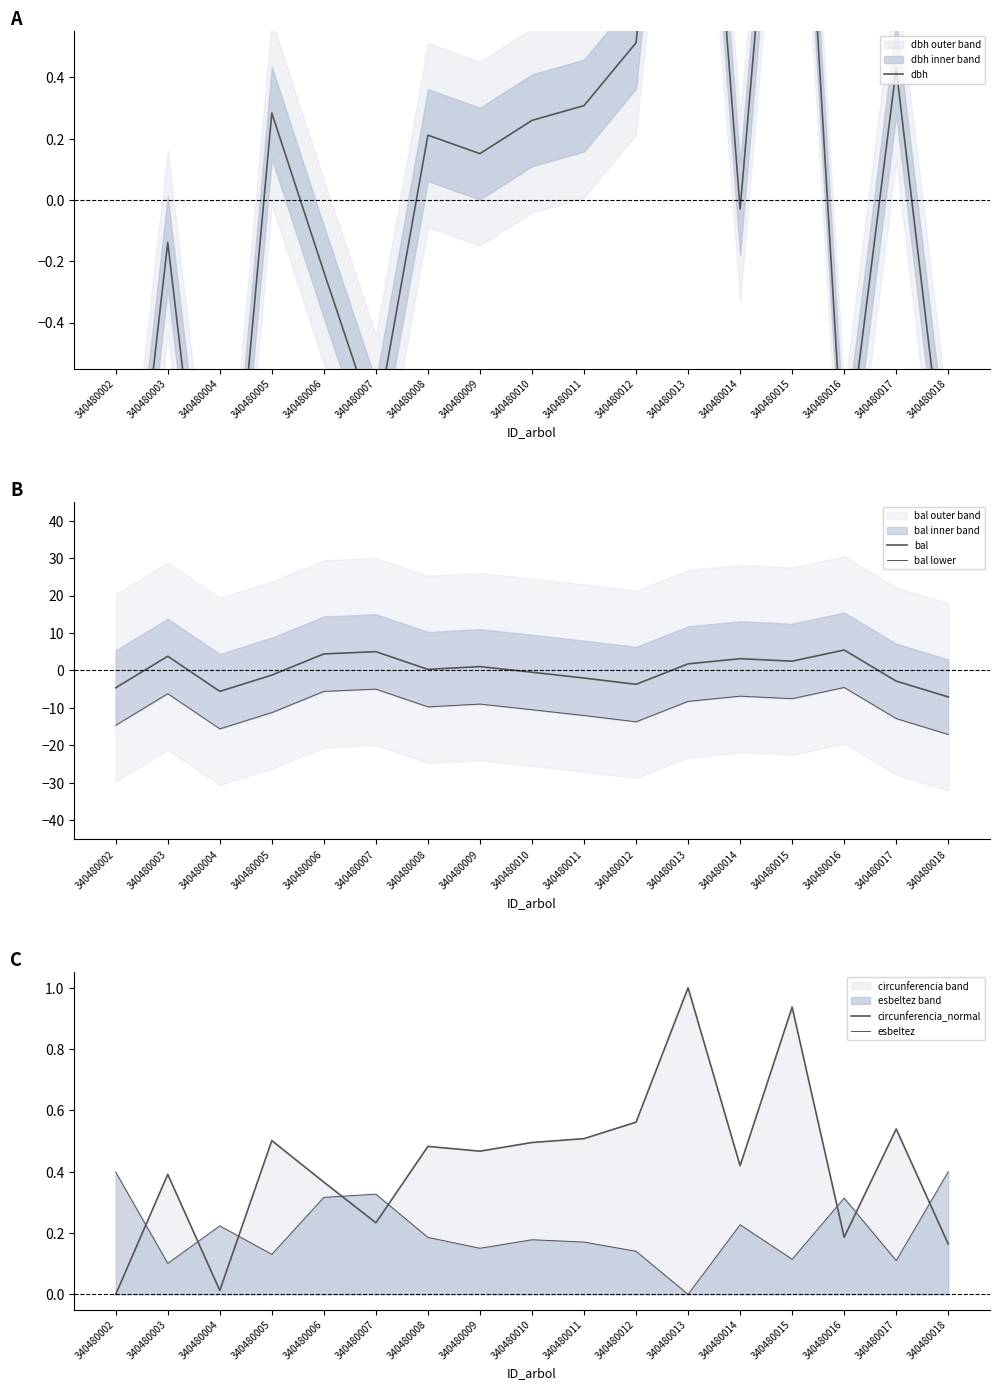

At which label does bal first exceed 0?

340480003